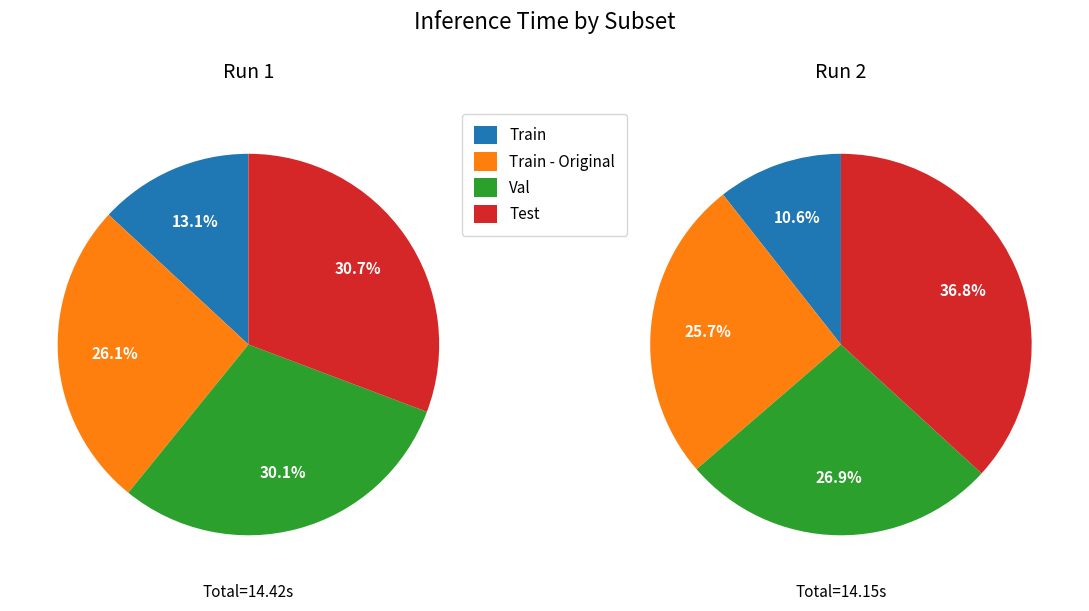

How much of the chart is everything except Train - Original?

73.9%